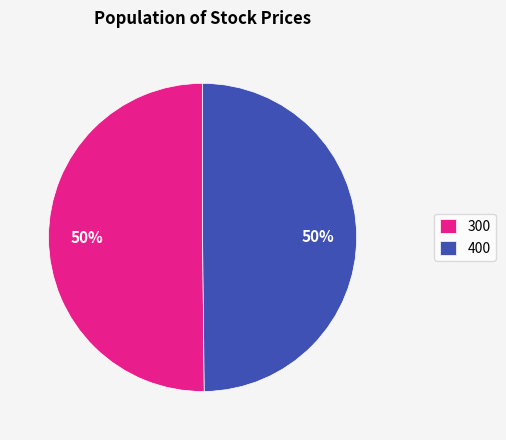

To the nearest percent, what portion does 400 represent?

50%